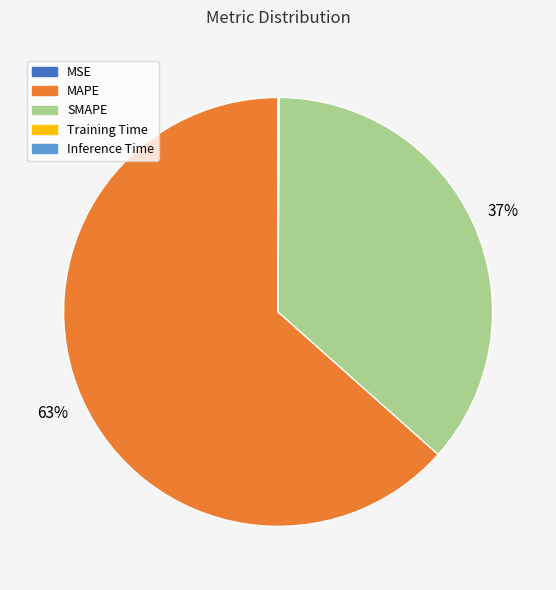

Which slice is the largest?

MAPE